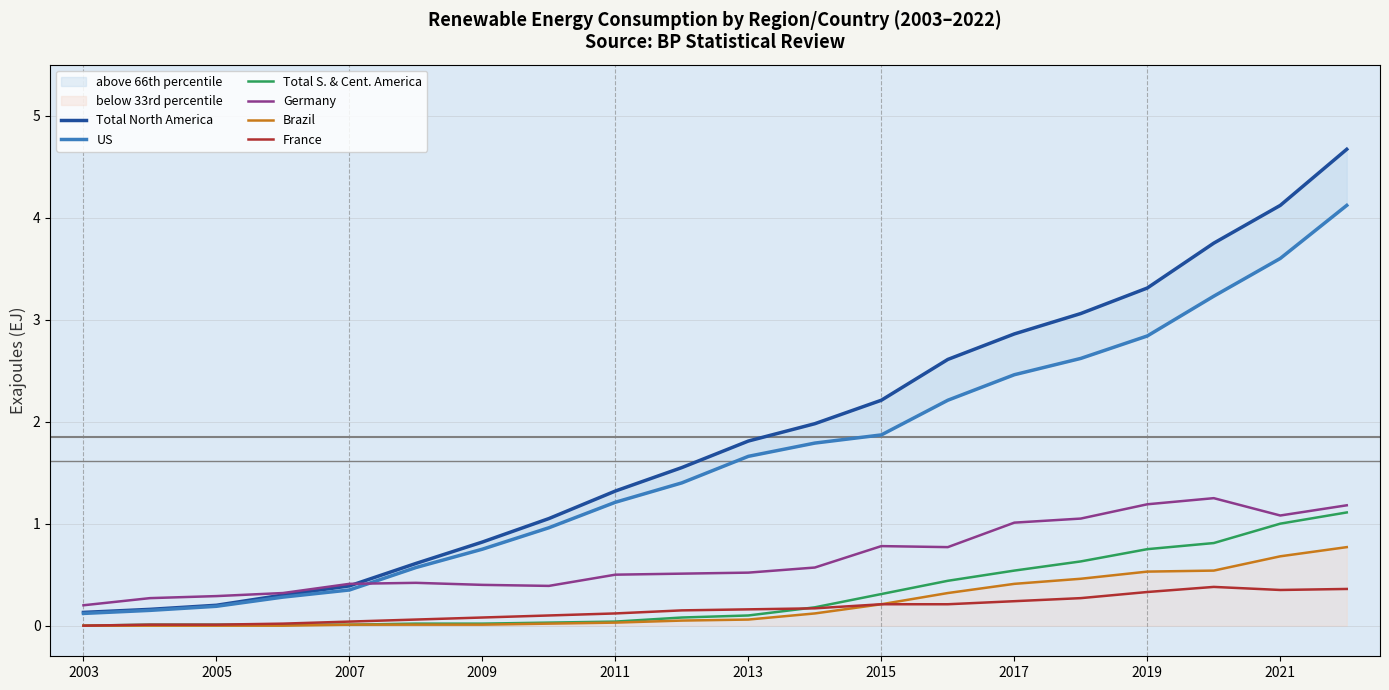

What are all the series names shown in the legend?

Total North America, US, Total S. & Cent. America, Germany, Brazil, France